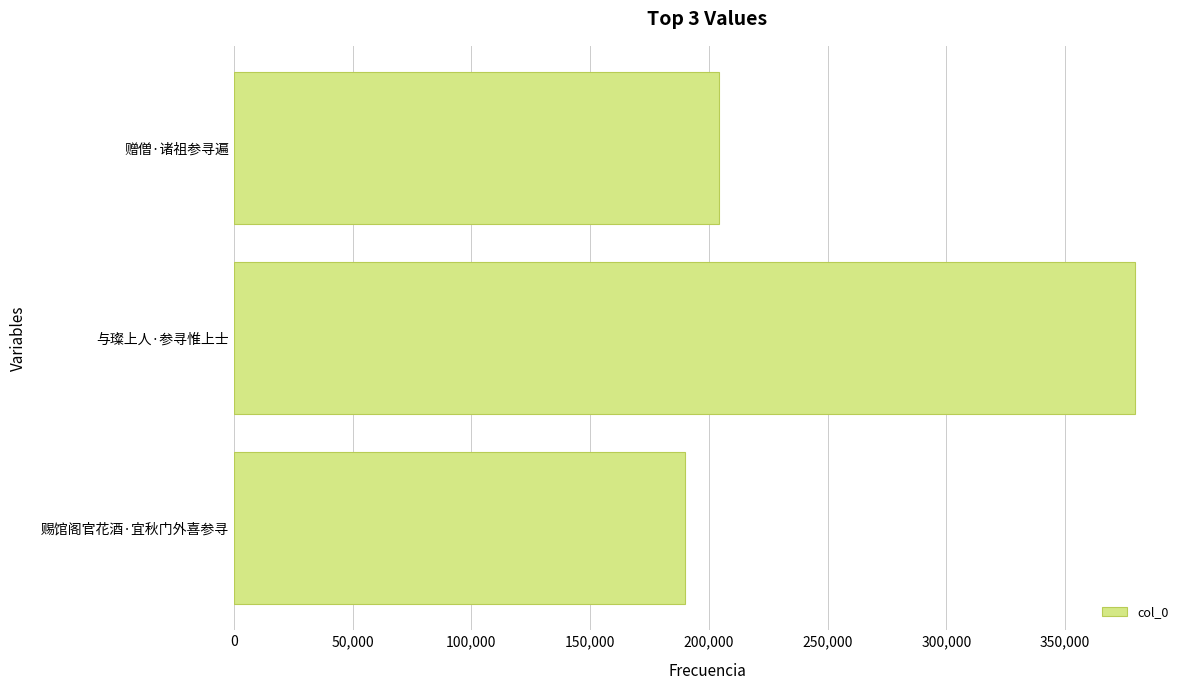

Reading bottom to top, transcribe all the data shown in this chart.

189804	379384	204425